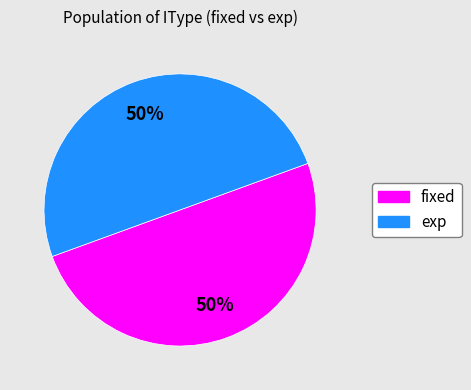

To the nearest percent, what is the average slice percentage?

50%